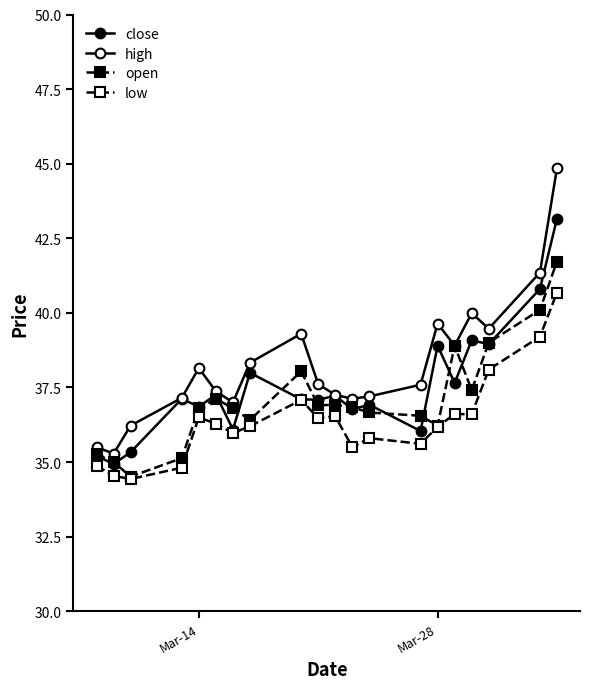

What is the value of the low point at the 3rd from the left?

34.4